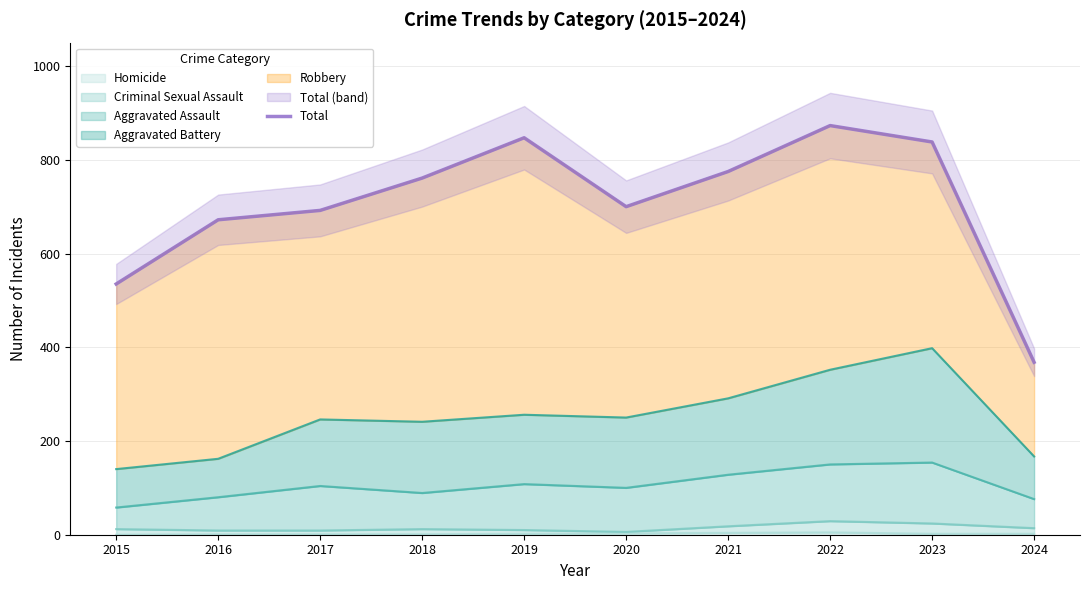

The value at 2016 is 291. True or false?

False